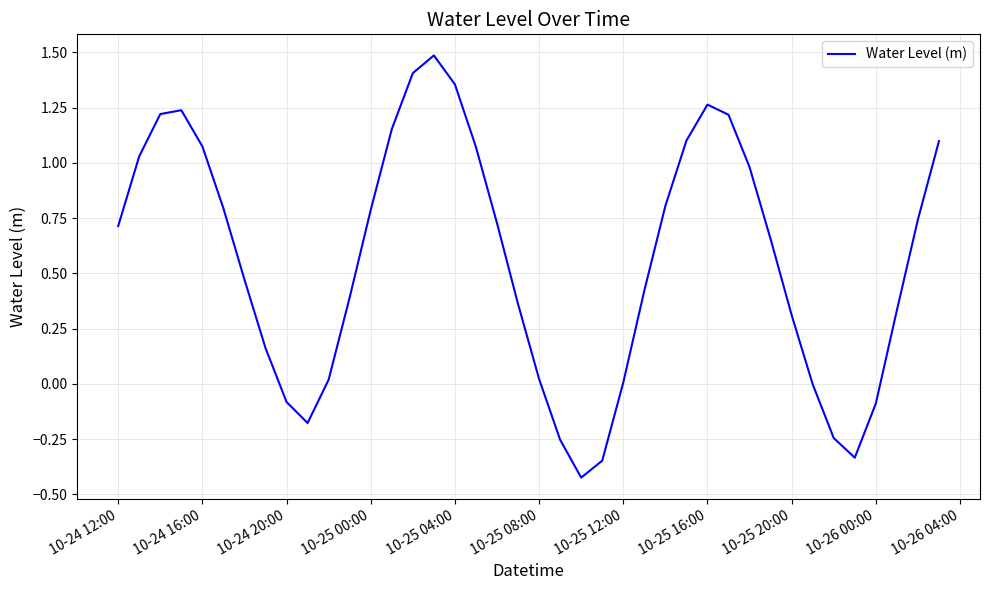

What is the maximum value shown in the chart?

1.5